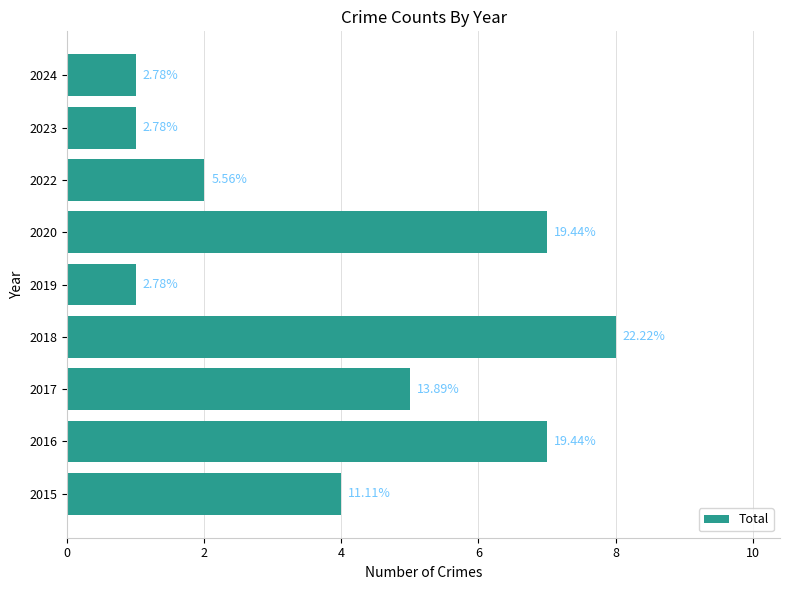

What is the sum of all values?

36